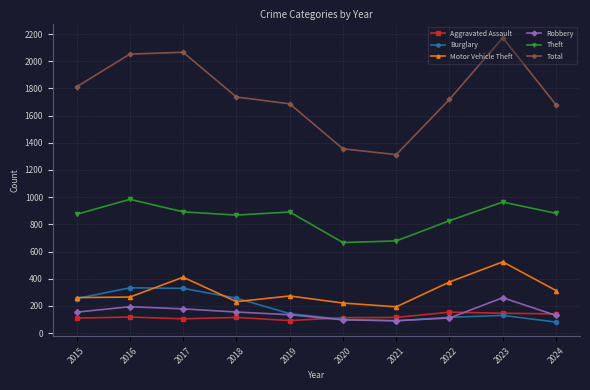

Count the number of categories in the chart.

10